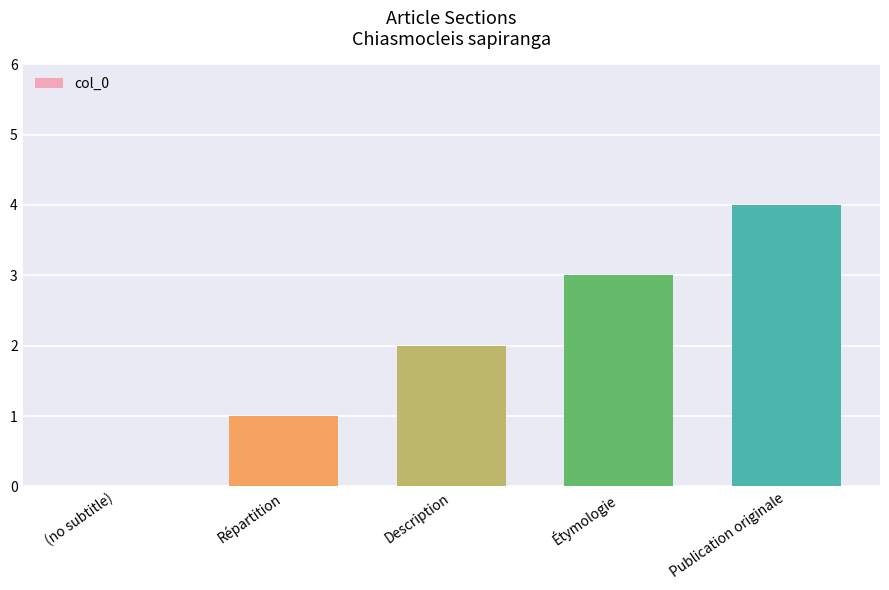

Reading left to right, extract all data points from this chart.

0	1	2	3	4